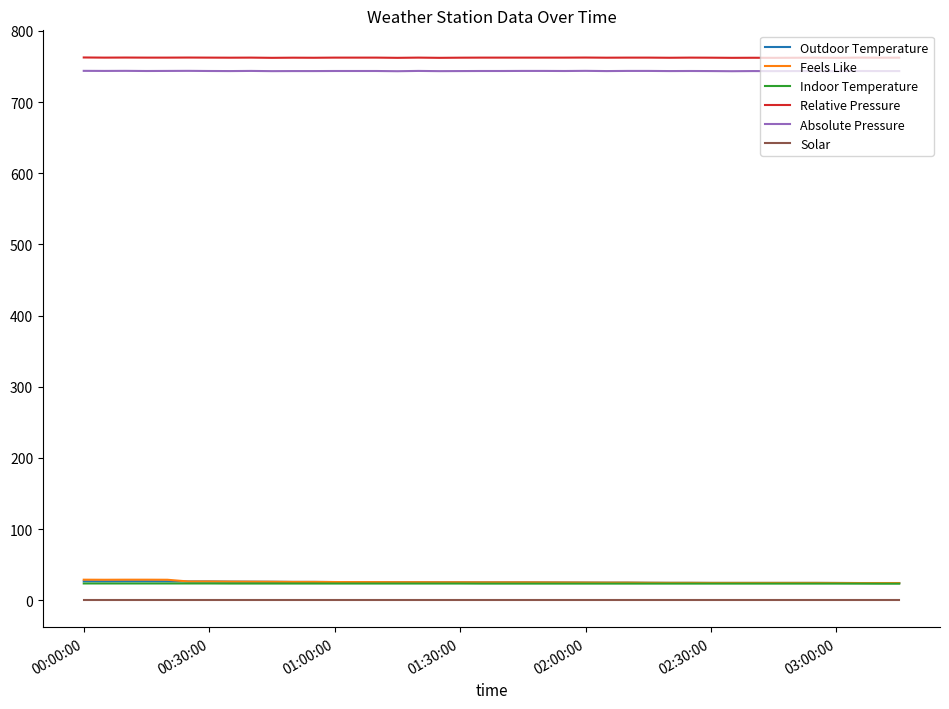

True or false: Feels Like and Solar cross at least once.

False